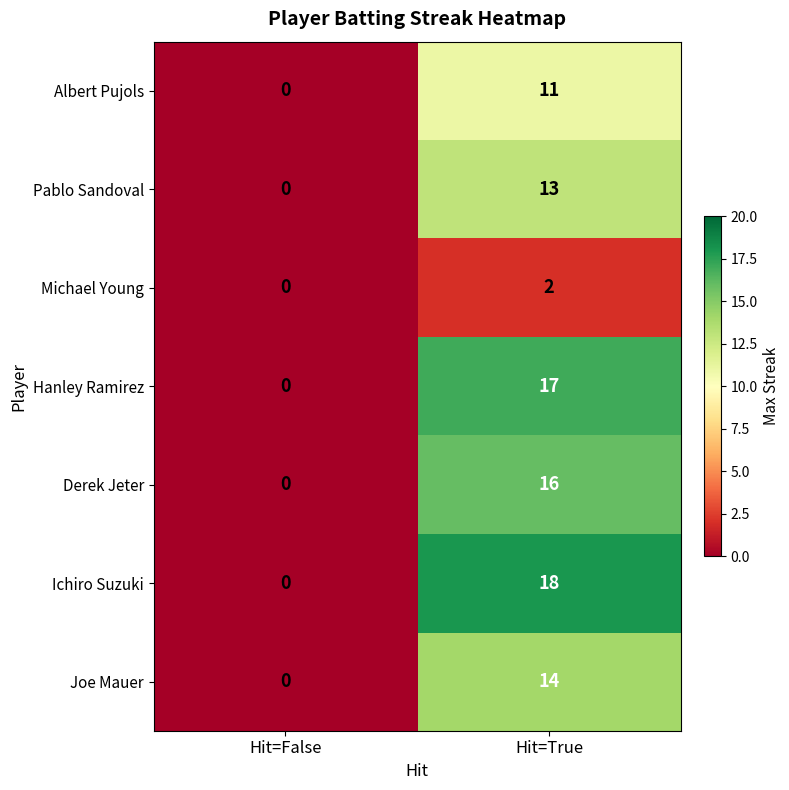

Reading left to right, what are all the values shown in this chart?

Albert Pujols: 0	11
Pablo Sandoval: 0	13
Michael Young: 0	2
Hanley Ramirez: 0	17
Derek Jeter: 0	16
Ichiro Suzuki: 0	18
Joe Mauer: 0	14